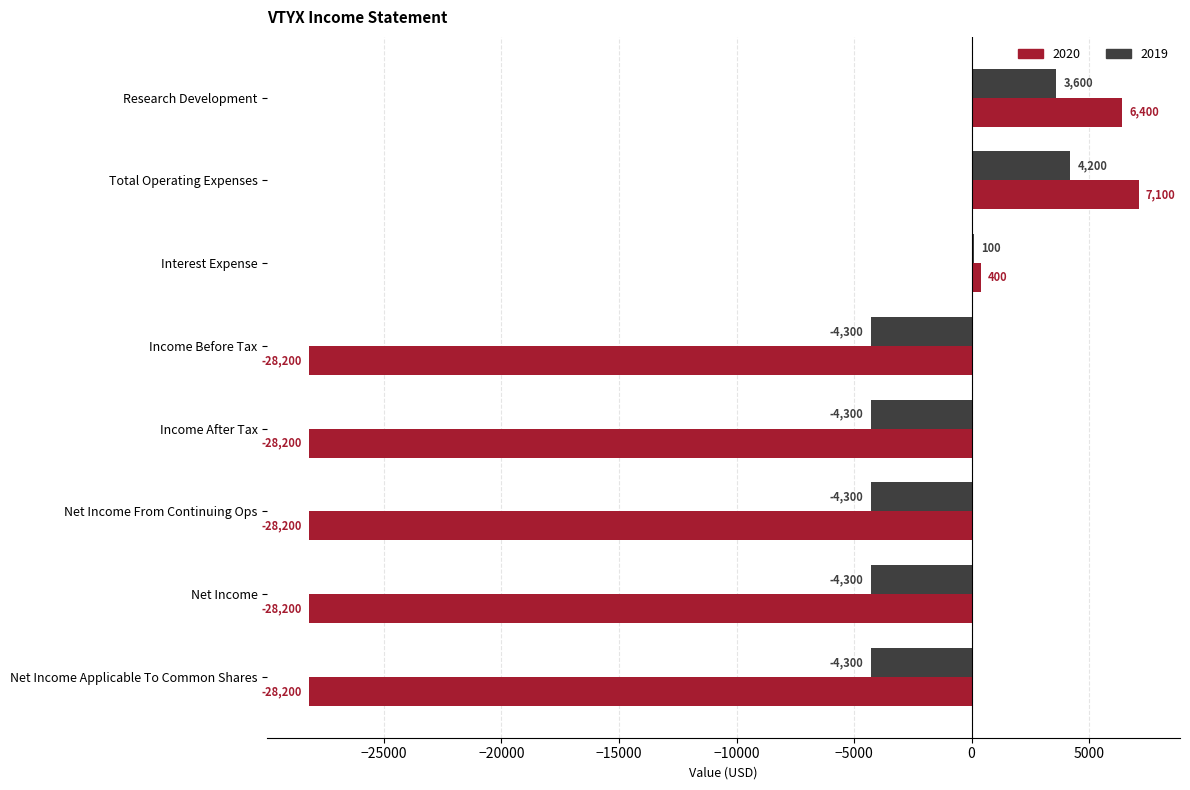

What are all the series names shown in the legend?

2020, 2019